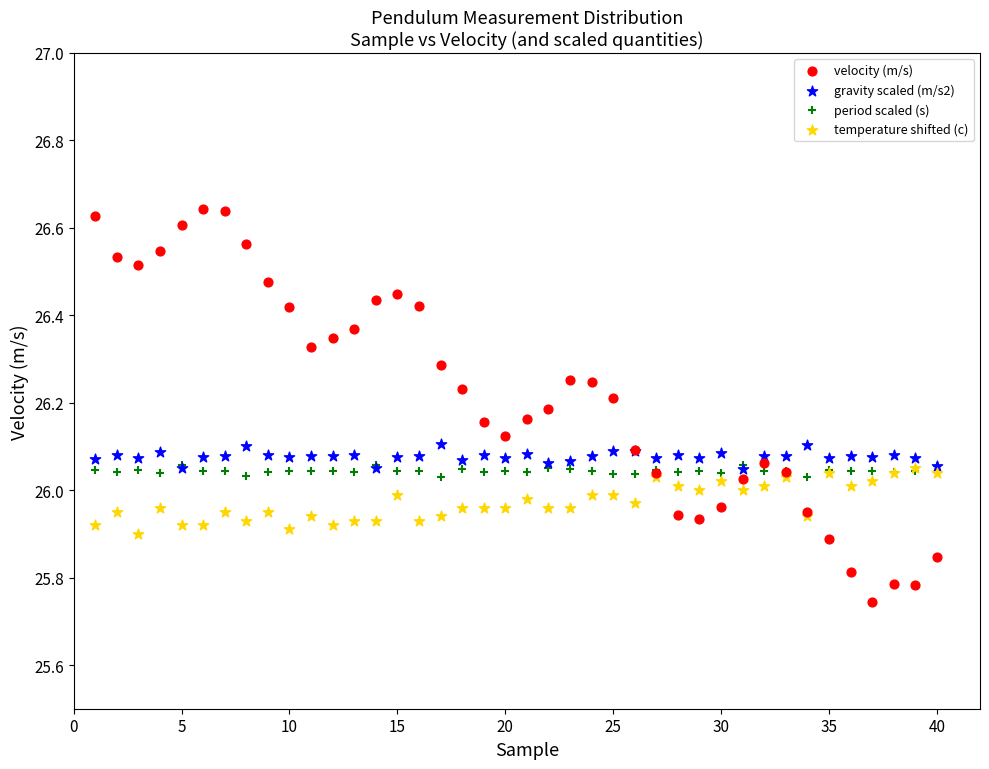

Which series contains the lowest Y value?

velocity (m/s)